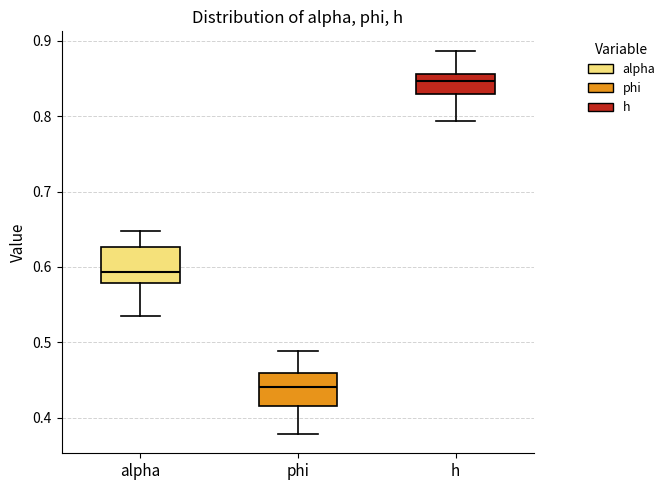

Which box's median line is the lowest?

phi